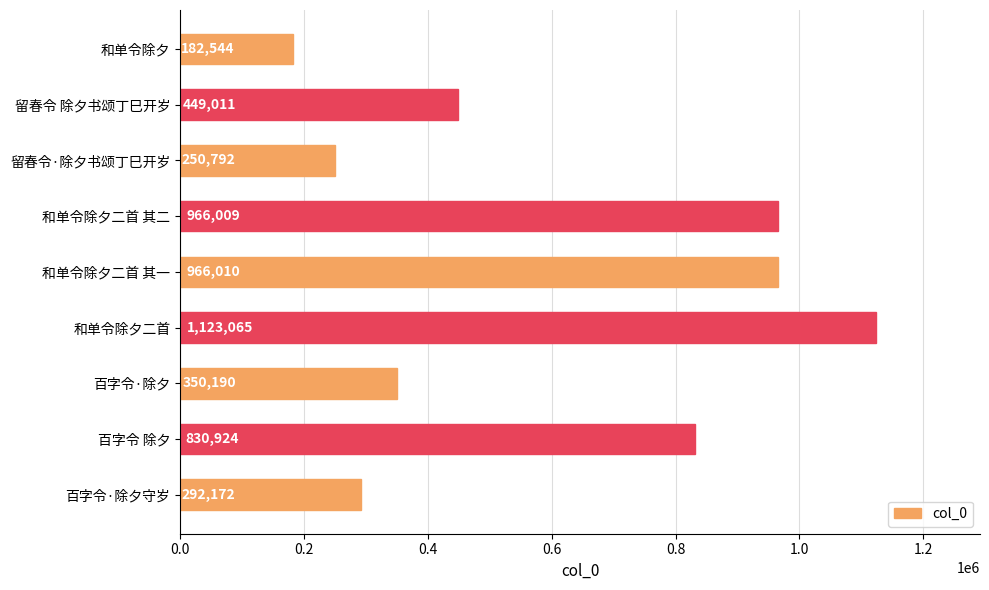

The chart shows a value of 156816 at 百字令·除夕守岁. True or false?

False